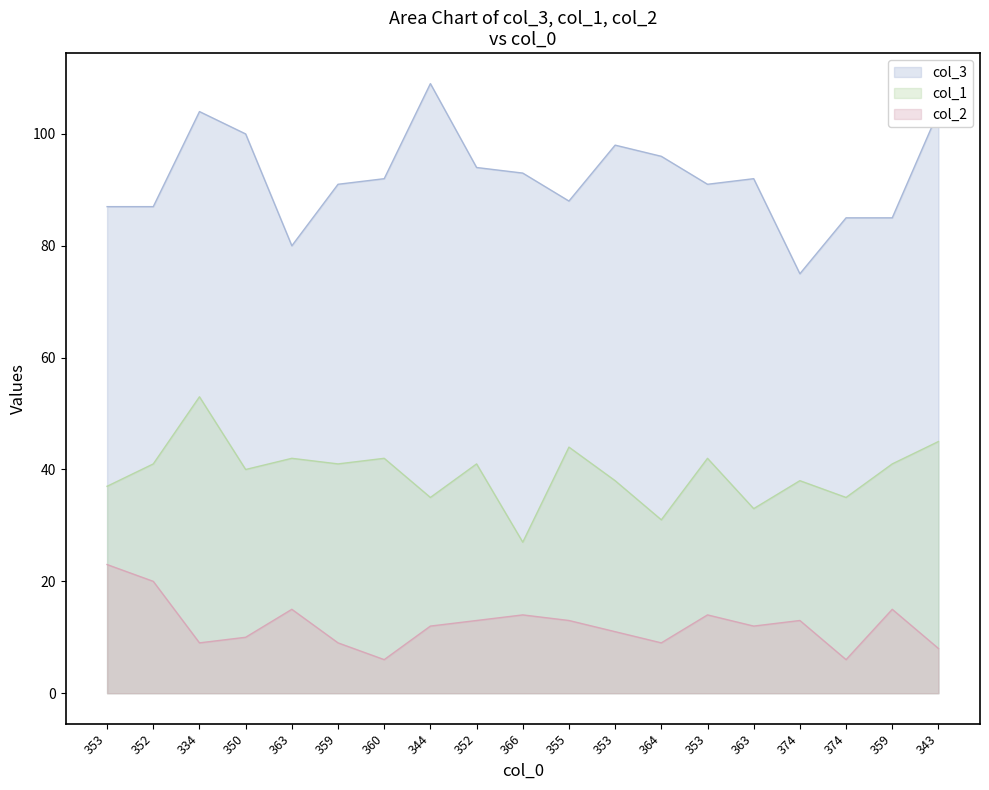

Between 352 and 353, which series saw the biggest shift?

col_2